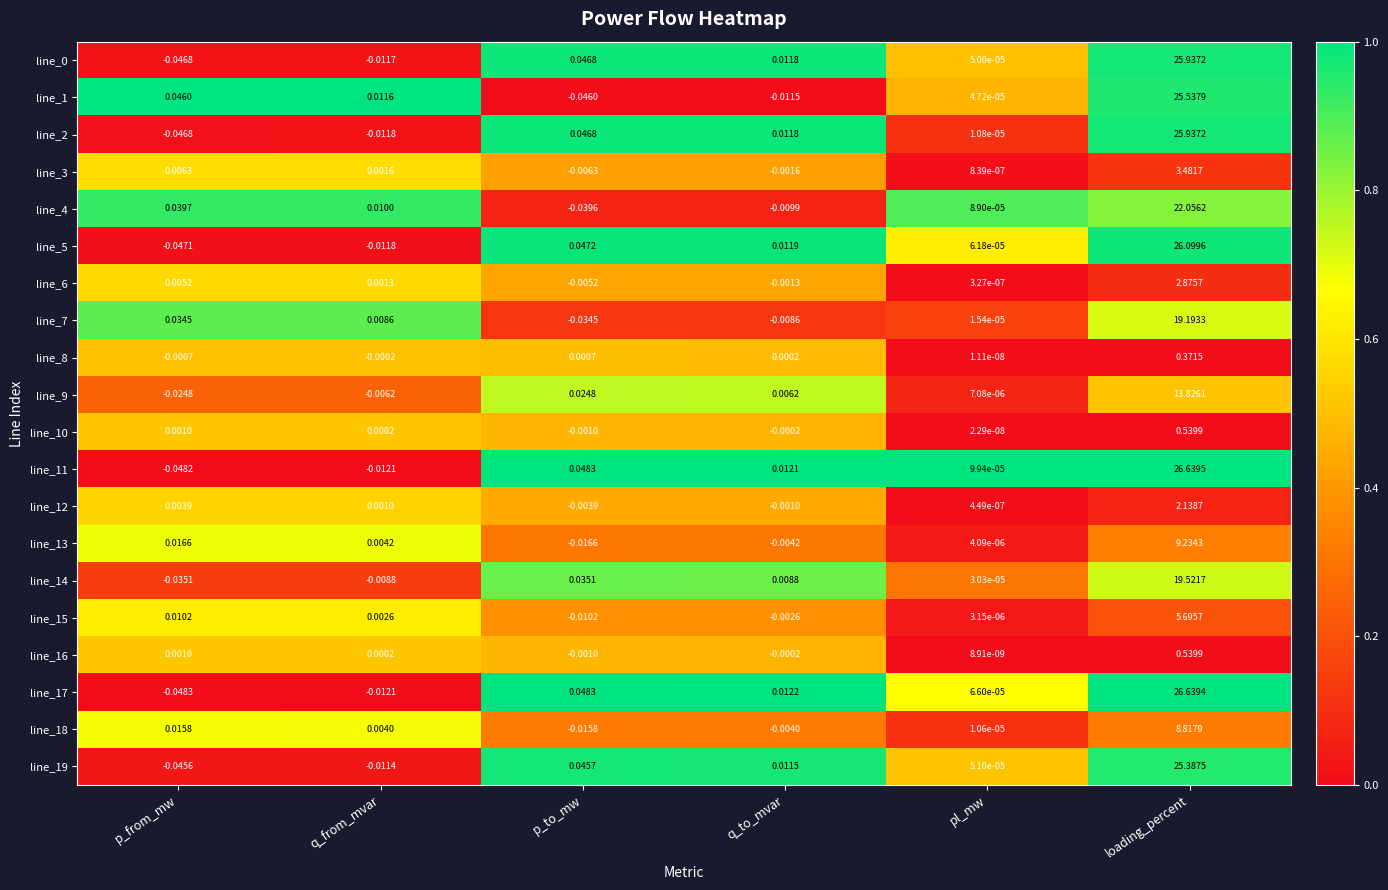

Where is line_3 nearest to the value 1?

p_from_mw